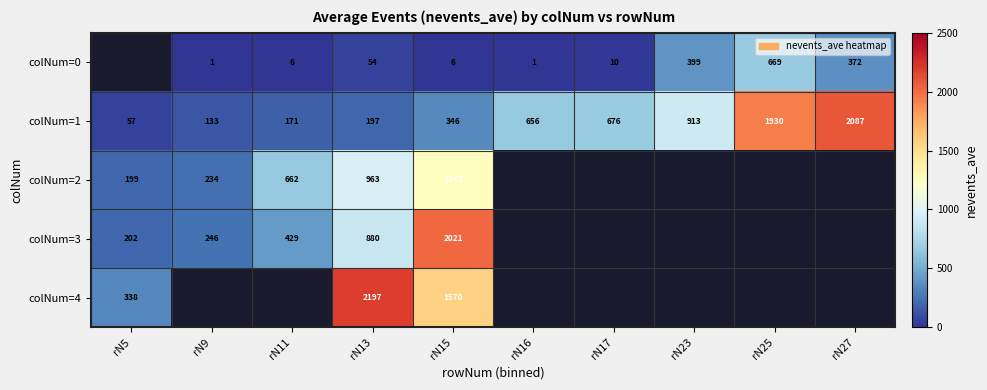

Where is colNum=1 nearest to the value 1072?

rN23